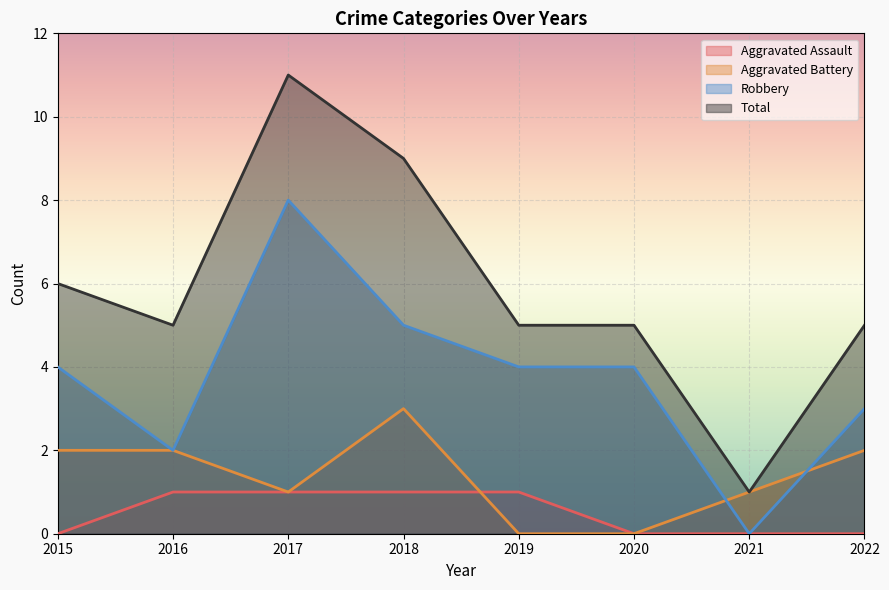

What is the average value of the Total series?

6